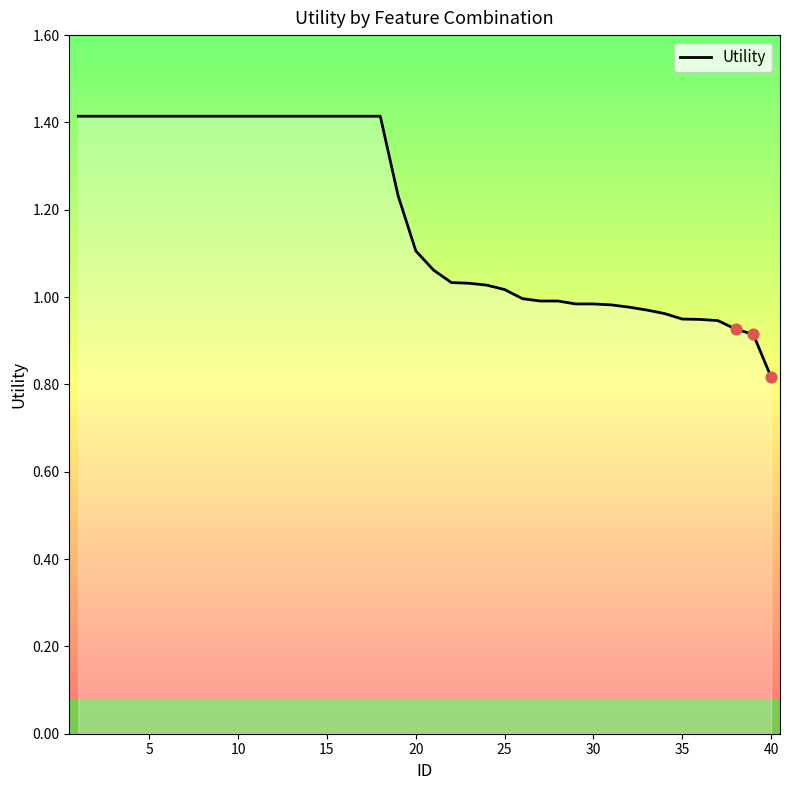

What is the difference between the maximum and minimum values?

0.6